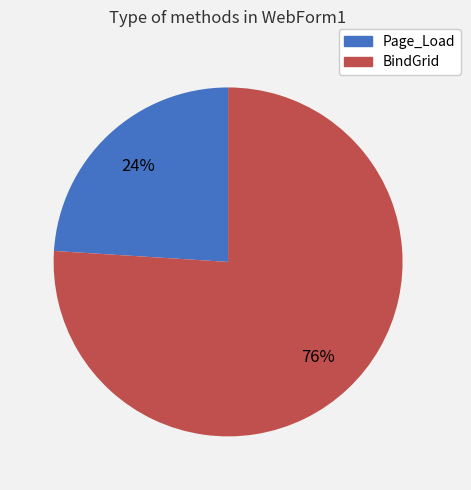

The Page_Load slice represents 24% of the pie. True or false?

True